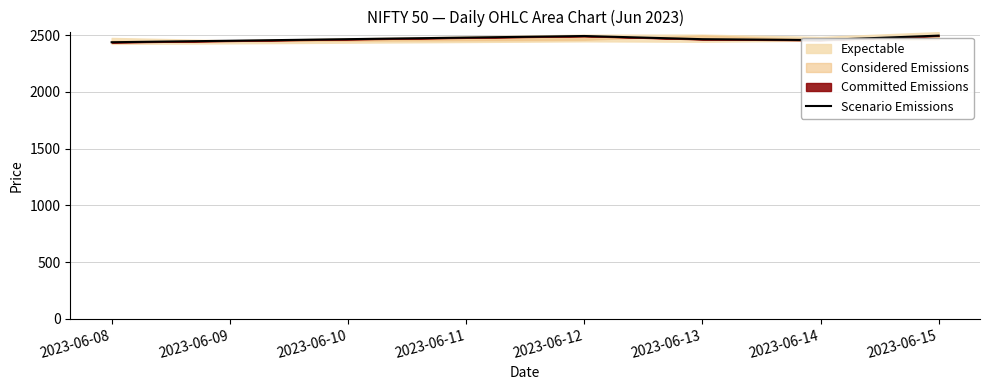

What is the greatest value displayed?

2496.3